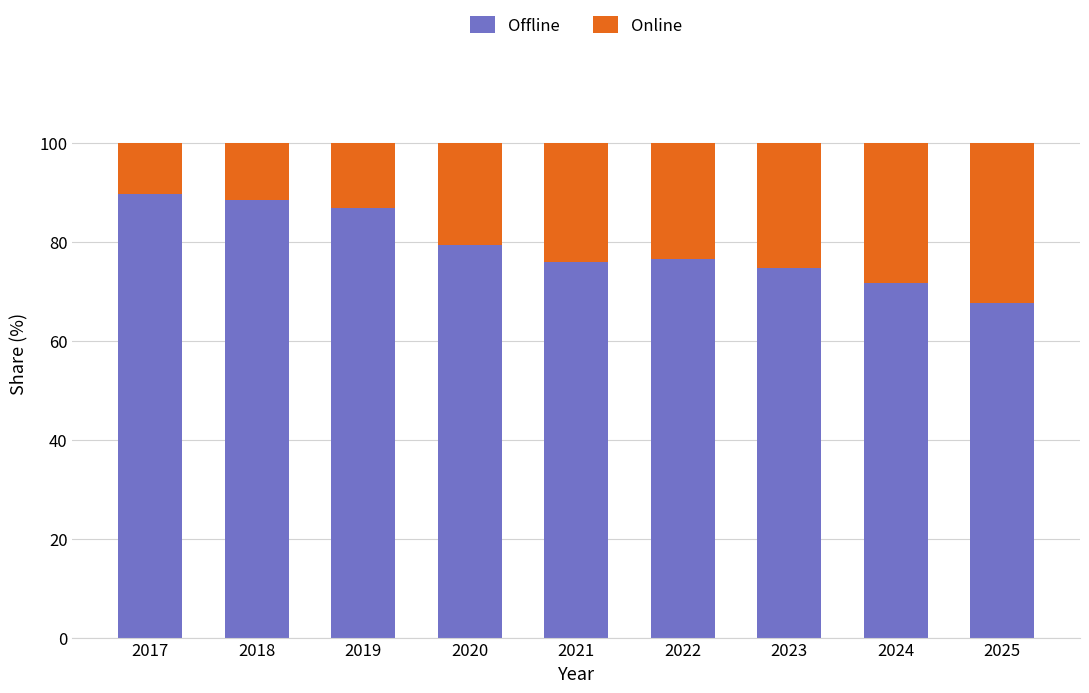

The value of Offline at 2022 is 76.6. True or false?

True